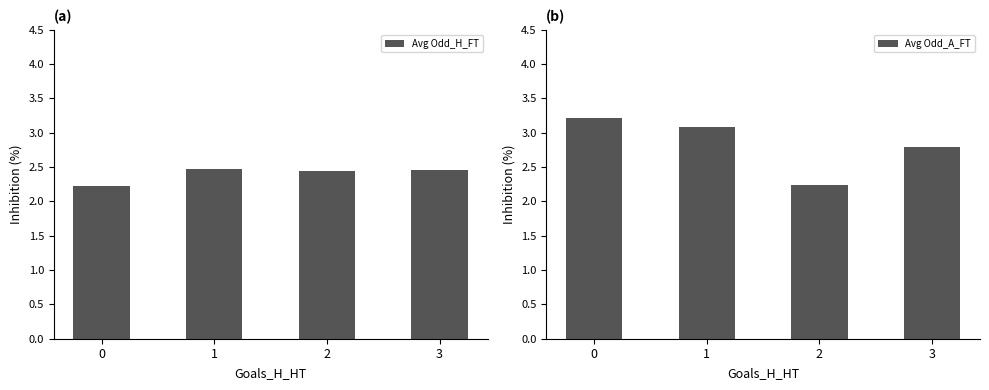

Rank the series at 3 from highest to lowest value.

Avg Odd_A_FT, Avg Odd_H_FT